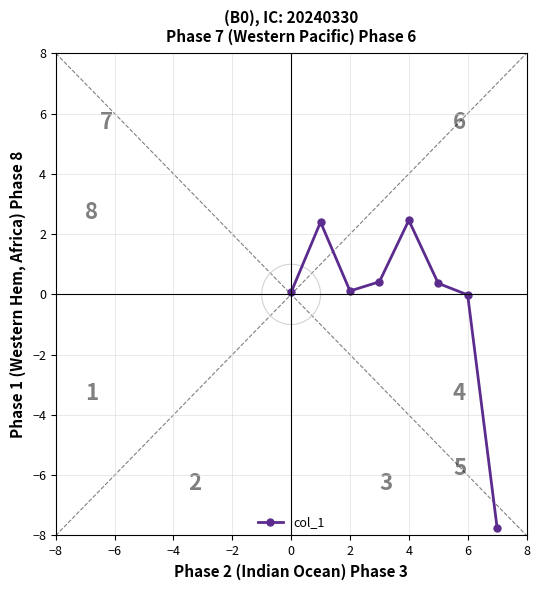

How many interior local peaks does the col_1 series have?

2